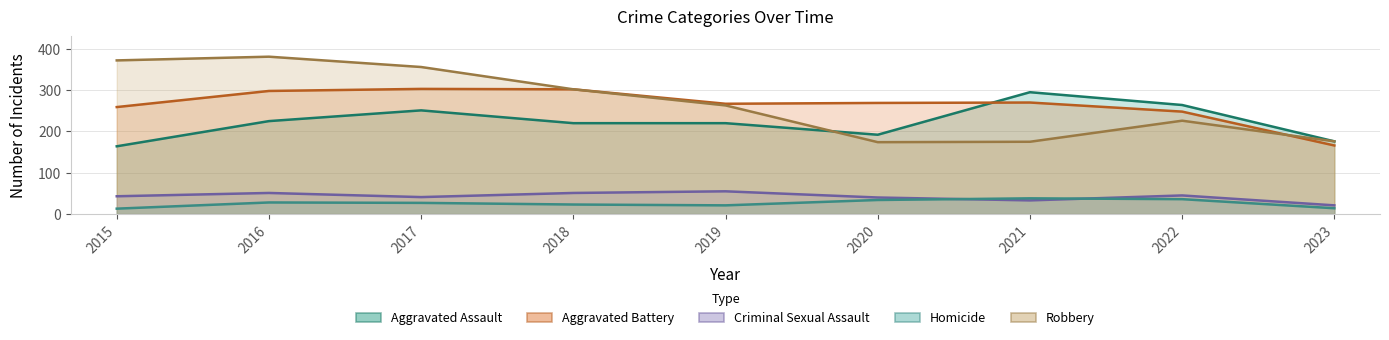

Reading left to right, extract all data points from this chart.

Aggravated Assault: 164	225	251	220	220	192	295	264	176
Aggravated Battery: 259	298	303	302	267	269	270	248	166
Criminal Sexual Assault: 43	51	41	51	55	40	33	45	21
Homicide: 13	28	27	23	21	34	38	36	14
Robbery: 372	381	356	302	263	174	175	226	176